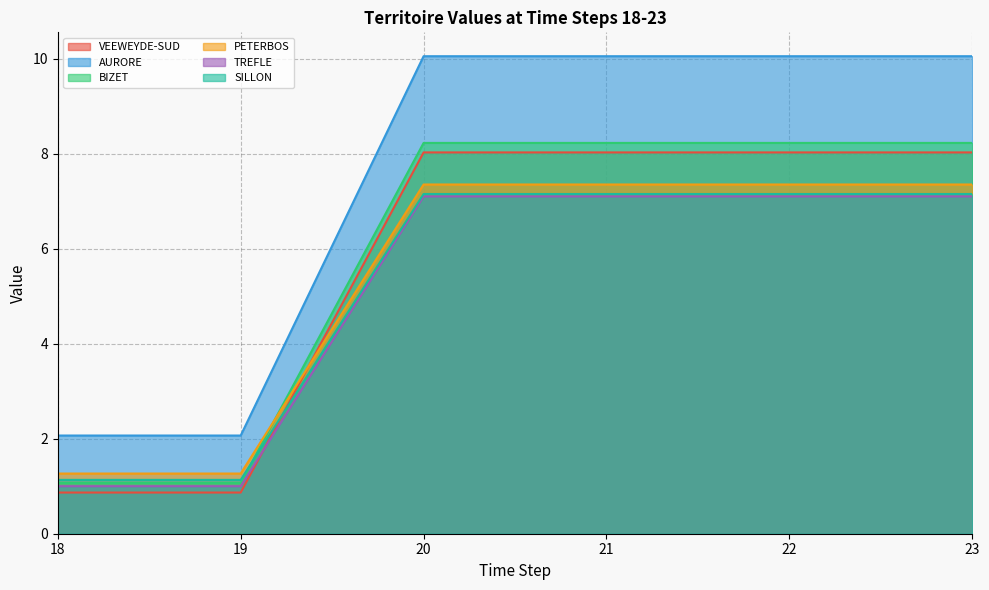

Where is SILLON nearest to the value 4?

18